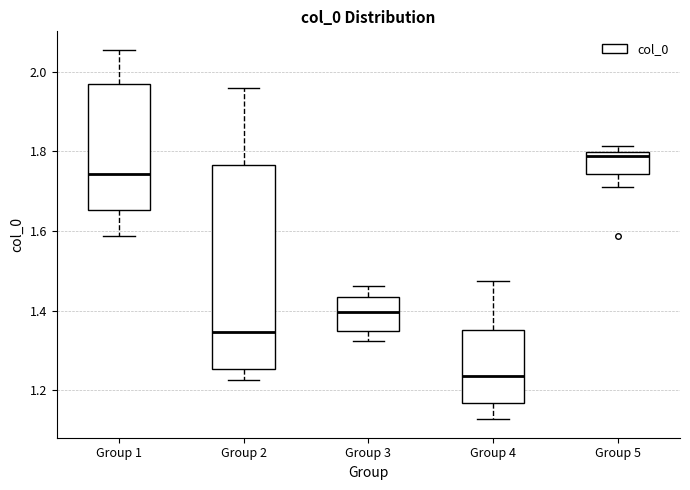

Reading left to right, transcribe this box plot: for each box, give where its median line is, the range the box spans, and where its two whiskers end, as read against the y-axis. The values are not printed on the chart, so give them approximately, as read against the axis.

Group 1: median 1.74, box 1.66 to 1.98, whiskers 1.58 to 2.06
Group 2: median 1.34, box 1.26 to 1.76, whiskers 1.22 to 1.96
Group 3: median 1.40, box 1.34 to 1.44, whiskers 1.32 to 1.46
Group 4: median 1.24, box 1.16 to 1.36, whiskers 1.12 to 1.48
Group 5: median 1.78, box 1.74 to 1.80, whiskers 1.70 to 1.82